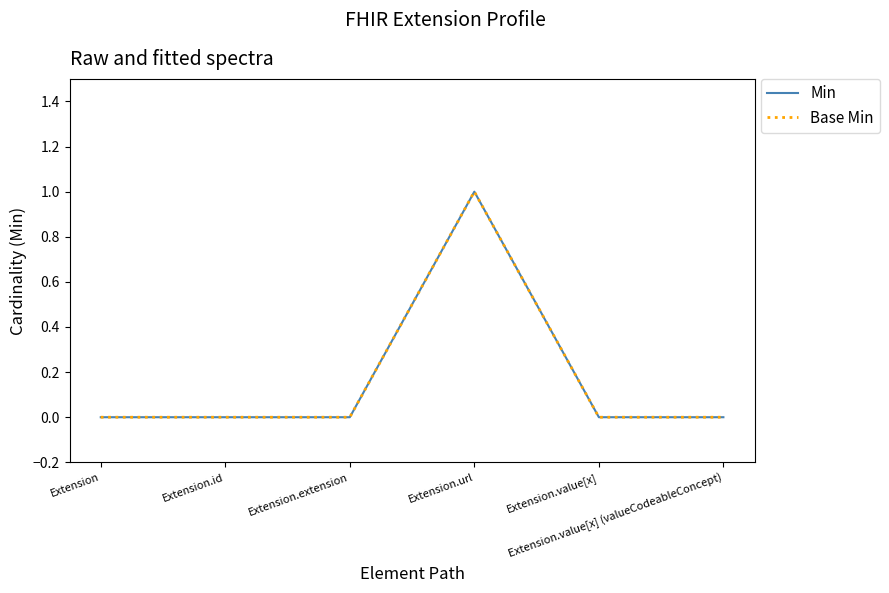

At which label does Min reach its peak?

Extension.url